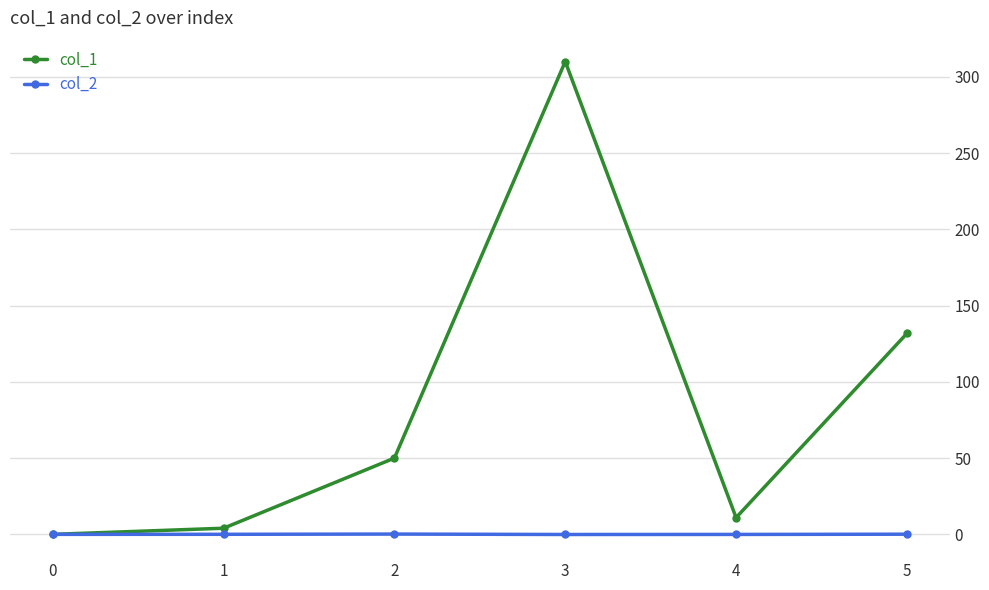

Which series has the widest spread of values?

col_1